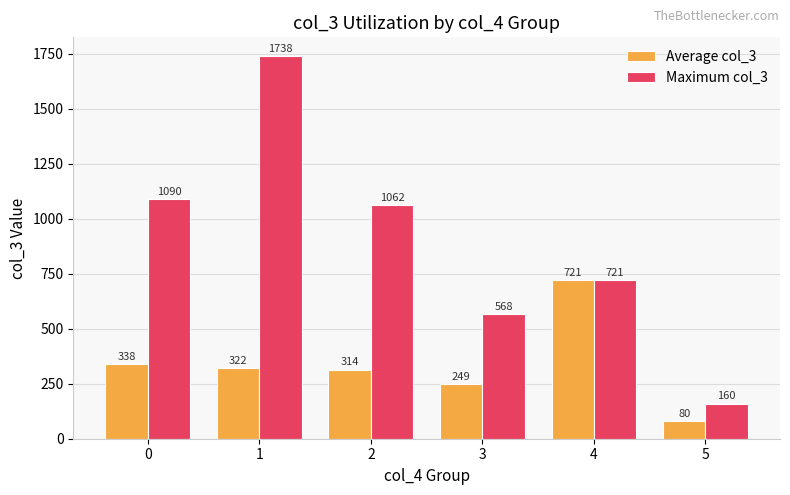

What is the sum of all Maximum col_3 values?

5339.0